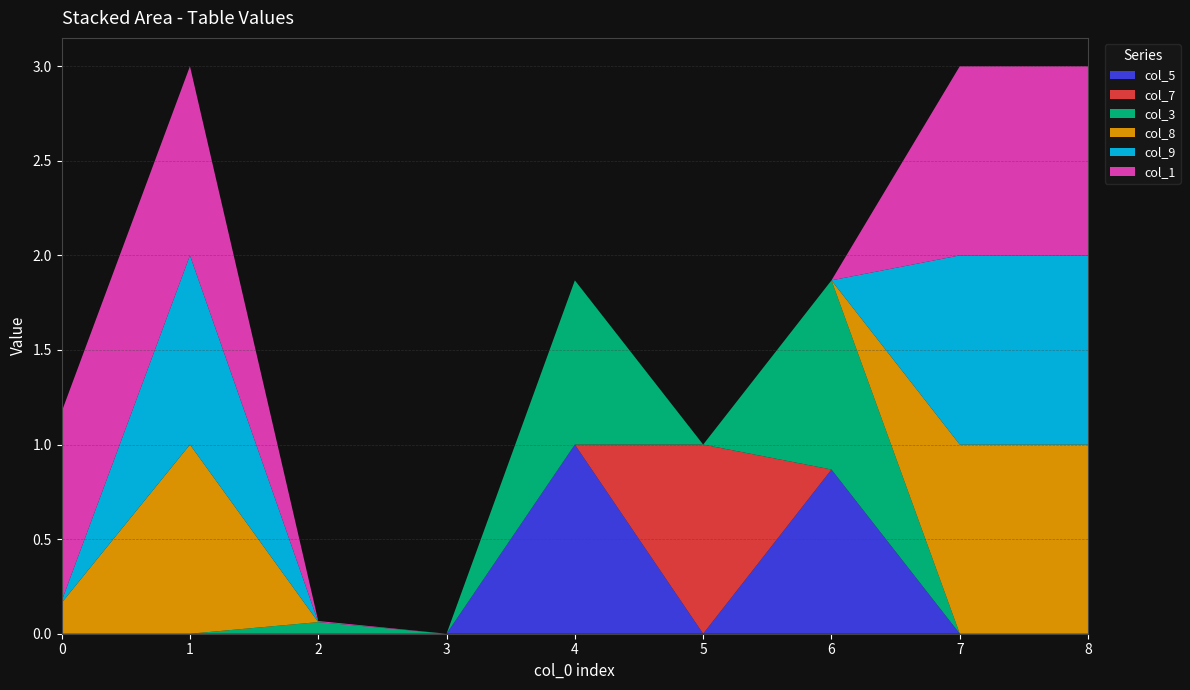

Reading left to right, list all the values displayed in this chart.

col_5: 0=0.0	1=0.0	2=0.0	3=0.0	4=1.0	5=0.0	6=0.9	7=0.0	8=0.0
col_7: 0=0.0	1=0.0	2=0.0	3=0.0	4=0.0	5=1.0	6=0.0	7=0.0	8=0.0
col_3: 0=0.0	1=0.0	2=0.1	3=0.0	4=0.9	5=0.0	6=1.0	7=0.0	8=0.0
col_8: 0=0.2	1=1.0	2=0.0	3=0.0	4=0.0	5=0.0	6=0.0	7=1.0	8=1.0
col_9: 0=0.0	1=1.0	2=0.0	3=0.0	4=0.0	5=0.0	6=0.0	7=1.0	8=1.0
col_1: 0=1.0	1=1.0	2=0.0	3=0.0	4=0.0	5=0.0	6=0.0	7=1.0	8=1.0